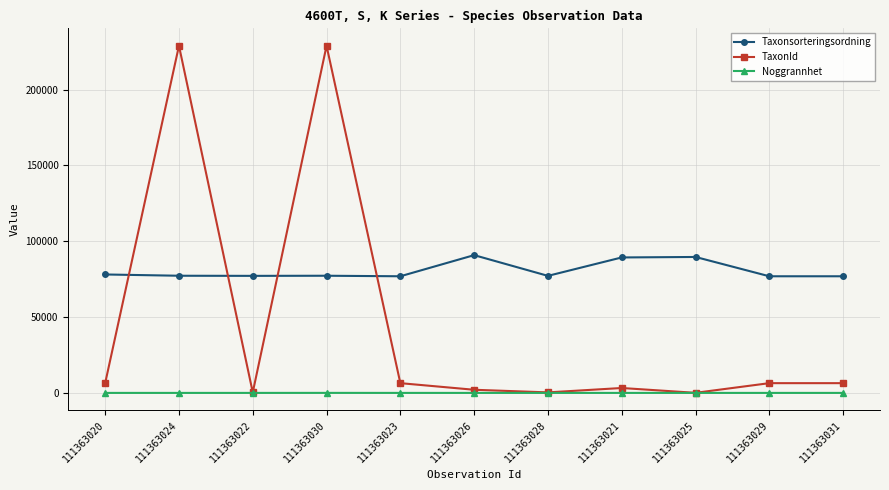

What is the total value across all series at 111363030?

306205